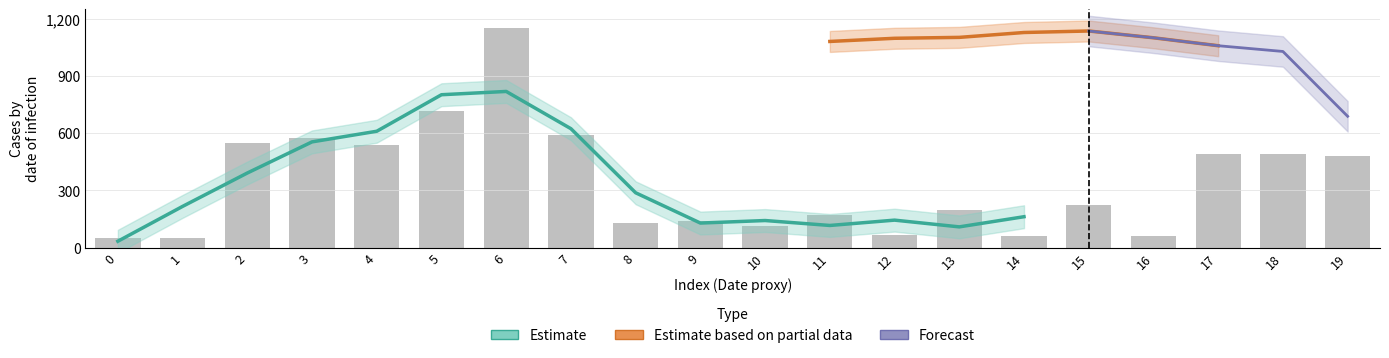

What is the minimum value shown in the chart?

50.0